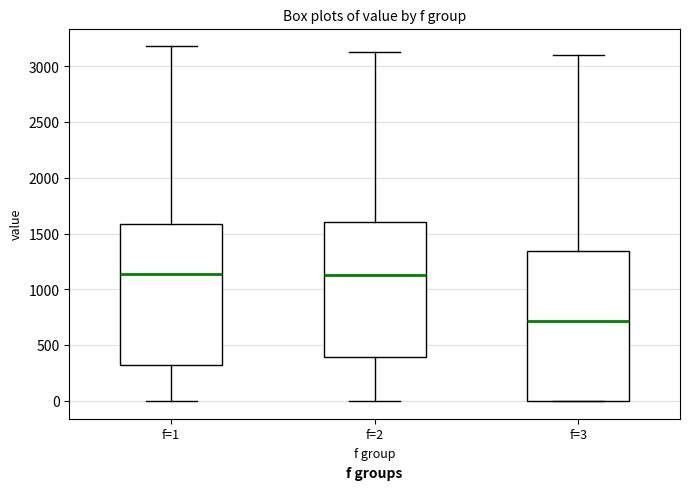

Reading left to right, read every box against the y-axis: the position of its median line, the range the box covers, and the ends of its whiskers. The values are not printed on the chart, so give them approximately, as read against the axis.

f=1: median 1150, box 300 to 1600, whiskers 0 to 3200
f=2: median 1150, box 400 to 1600, whiskers 0 to 3150
f=3: median 700, box 0 to 1350, whiskers 0 to 3100